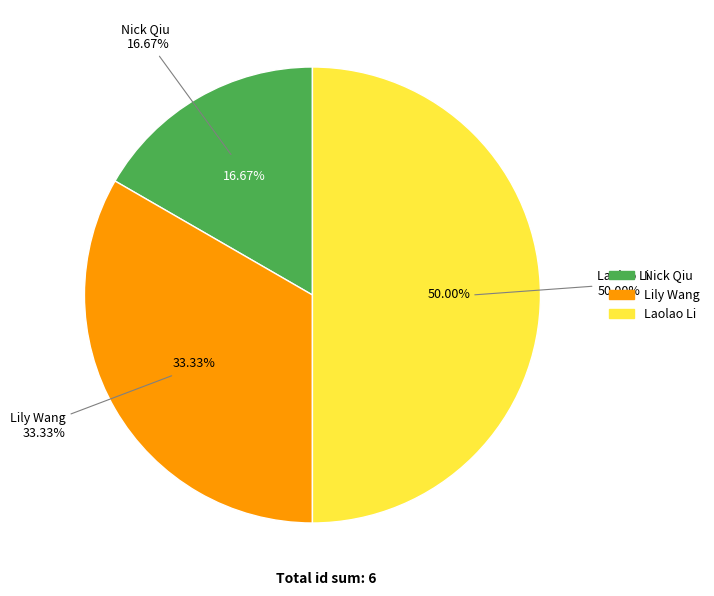

How many slices are in this pie chart?

3